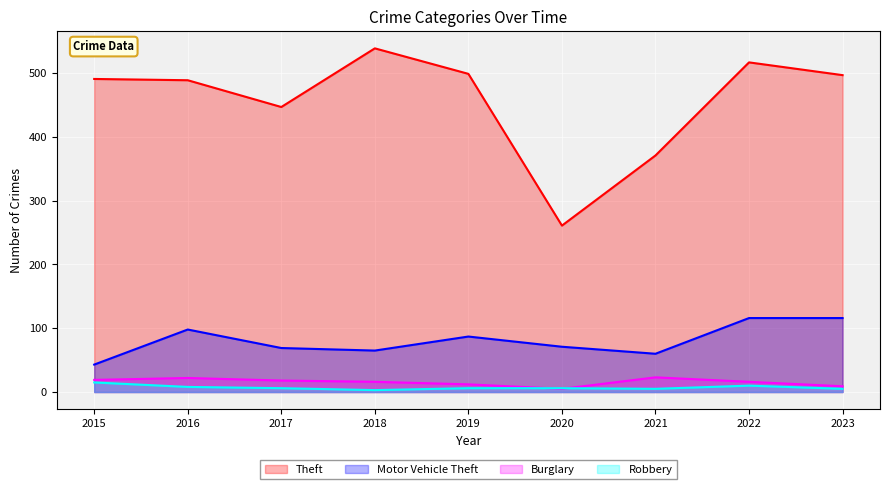

What is the value of the Burglary point at the 7th from the left?

23